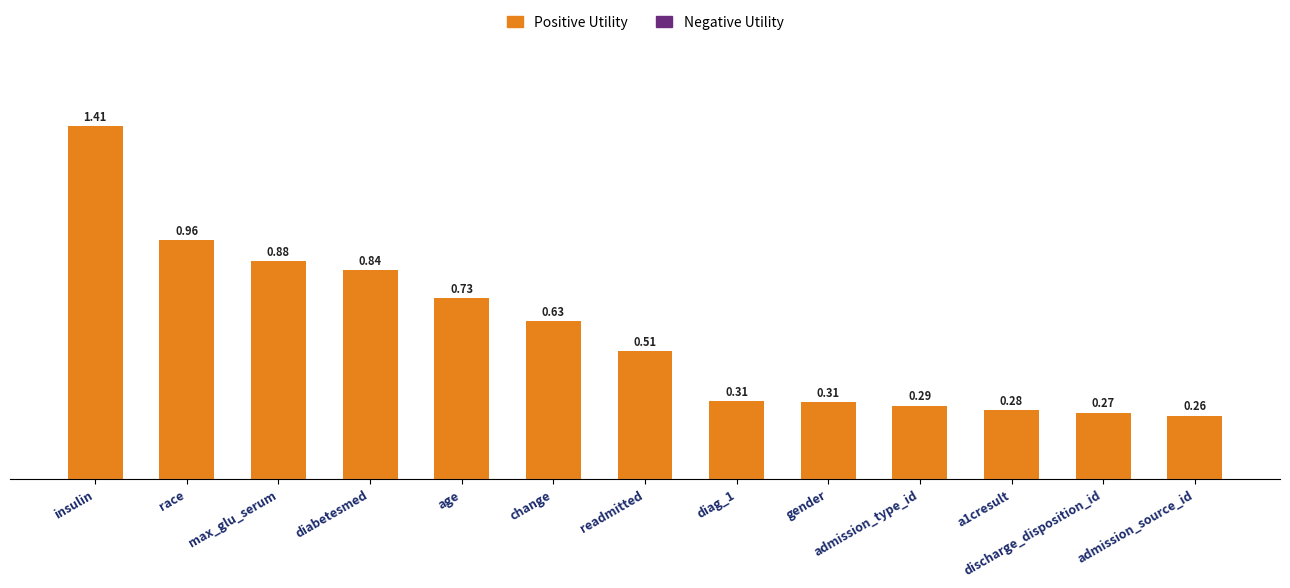

Are the bars grouped side by side (vs. stacked)?

No